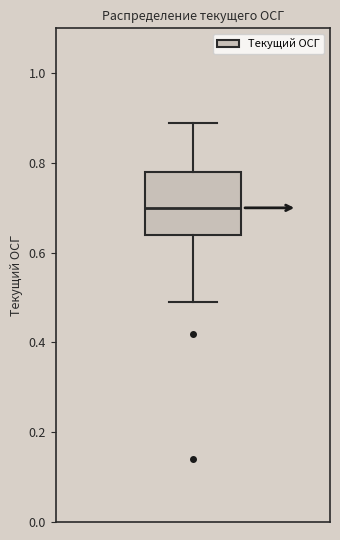

Where is the lower edge of the box on the y-axis? The values are not printed on the chart, so give them approximately, as read against the axis.

0.64